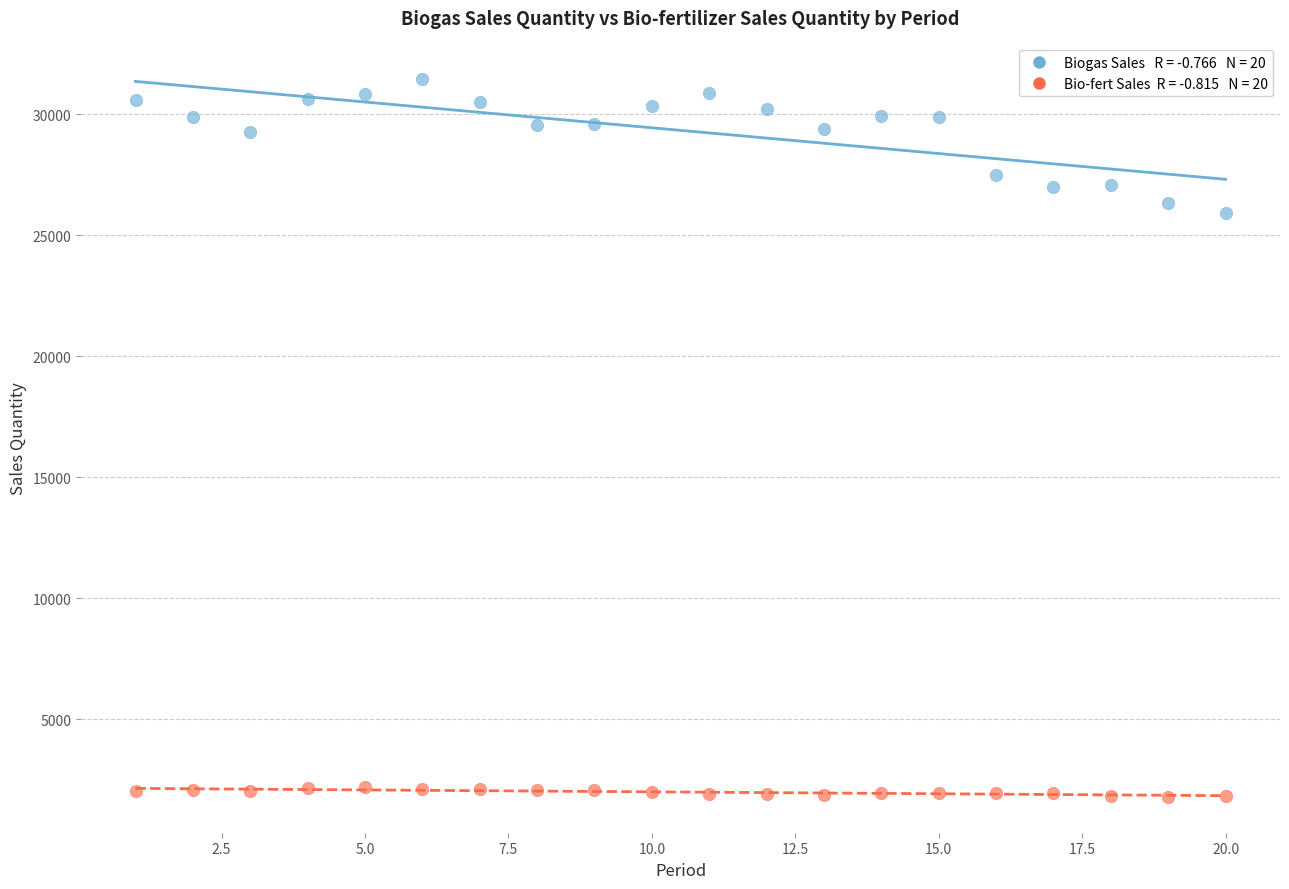

Across all data points, what is the range of X values (max minus min)?

19.0